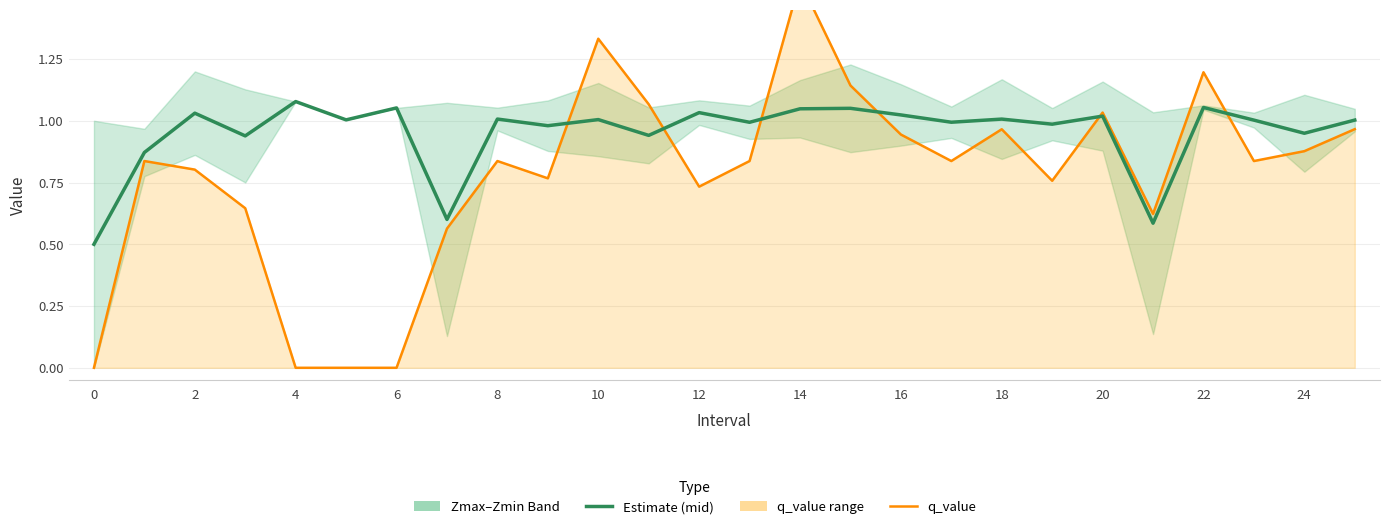

After their last crossing, which series has the higher values: Estimate (mid) or q_value?

Estimate (mid)